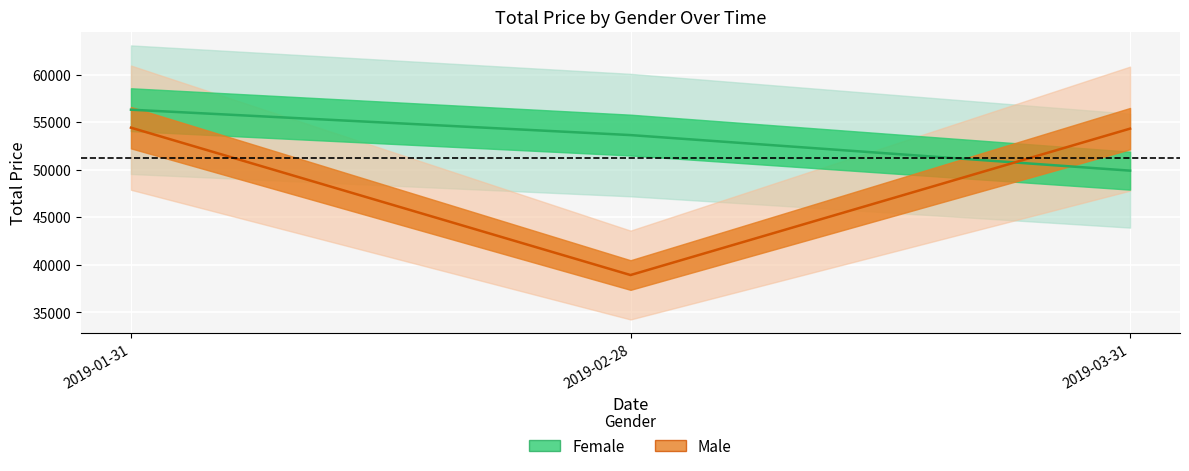

At which category is the sum across all series the highest?

2019-01-31